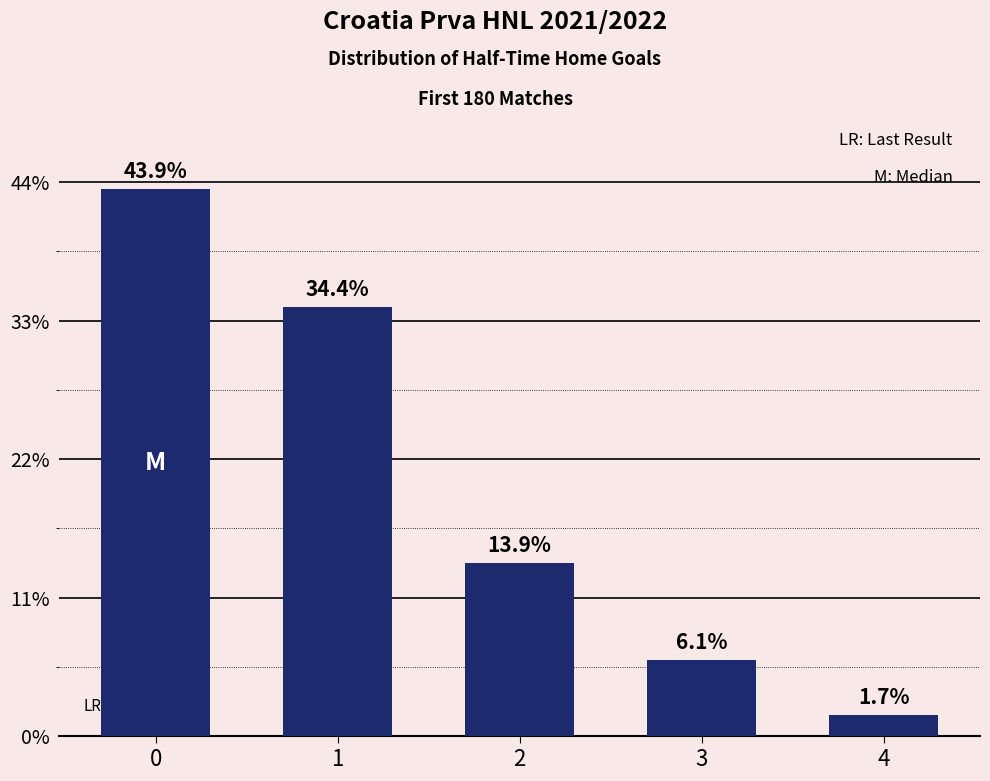

At which category does the chart reach its minimum across all series?

4